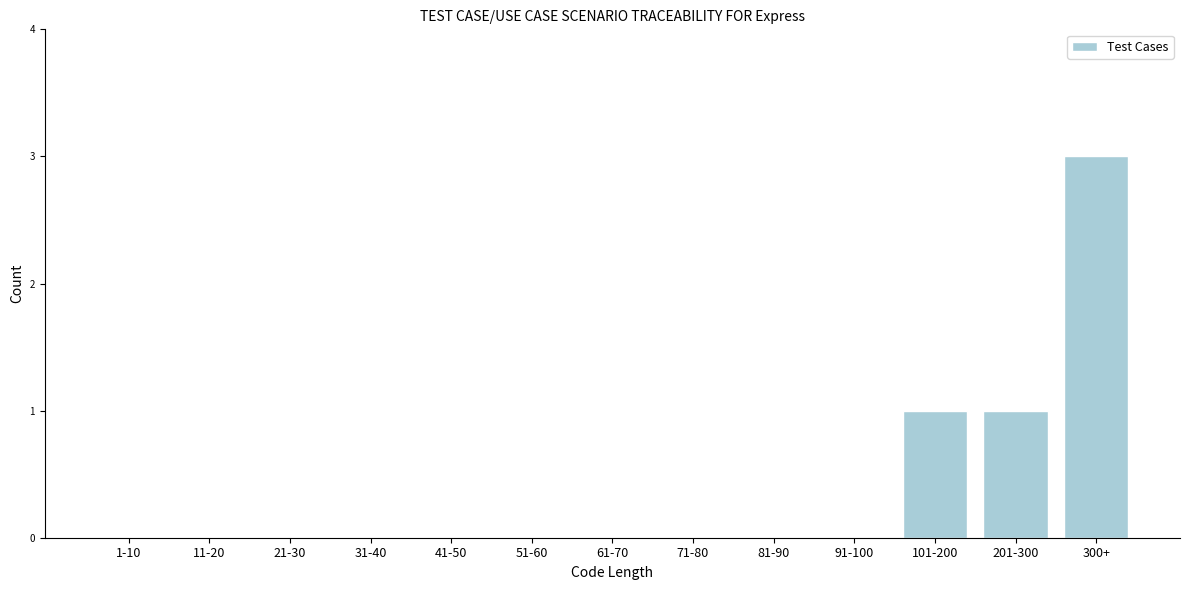

Reading left to right, what are all the values shown in this chart?

1-10=0	11-20=0	21-30=0	31-40=0	41-50=0	51-60=0	61-70=0	71-80=0	81-90=0	91-100=0	101-200=1	201-300=1	300+=3